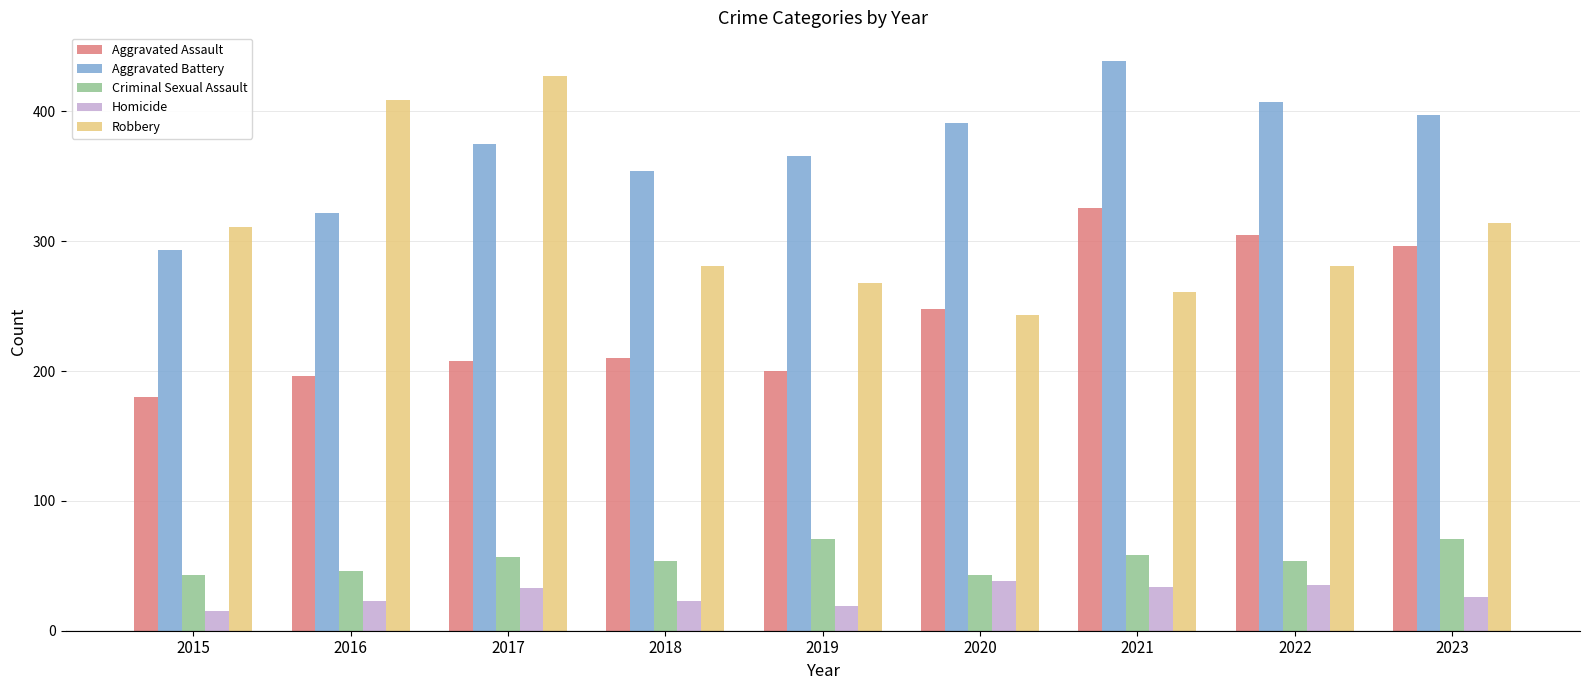

What is the highest value of the Robbery series?

427